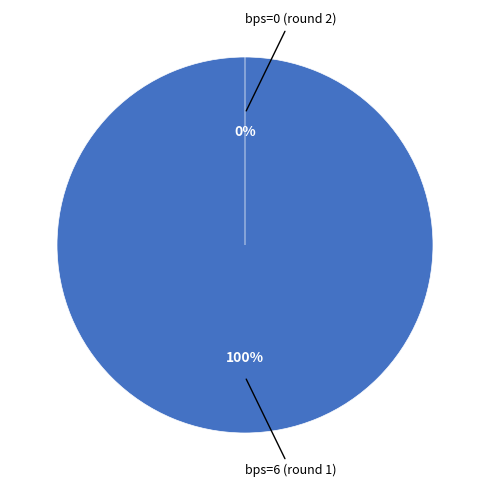

What is the change in value from bps=6 (round 1) to bps=0 (round 2)?

-14.8